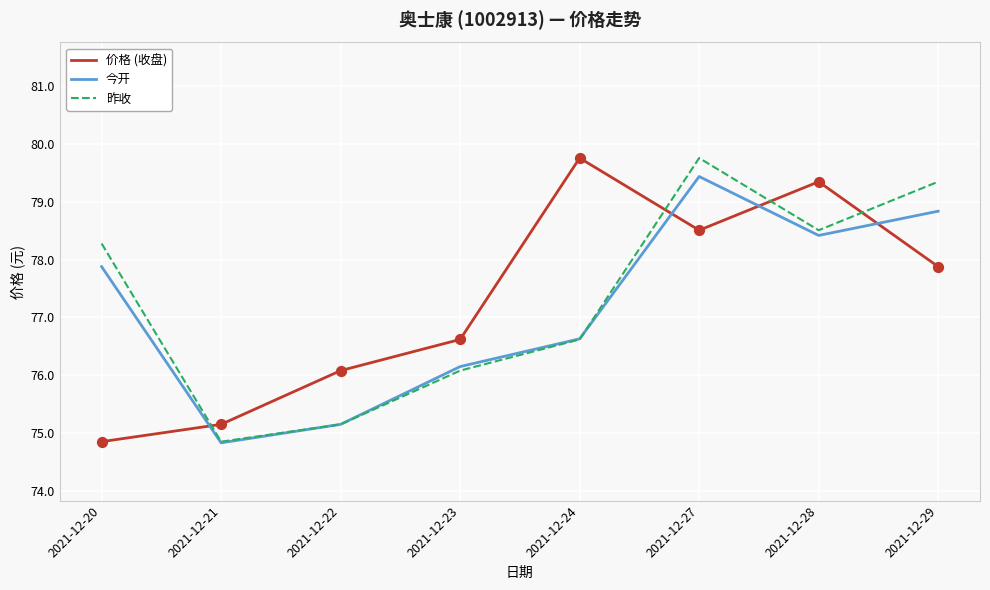

What is the total value across all series at 2021-12-29?

236.1